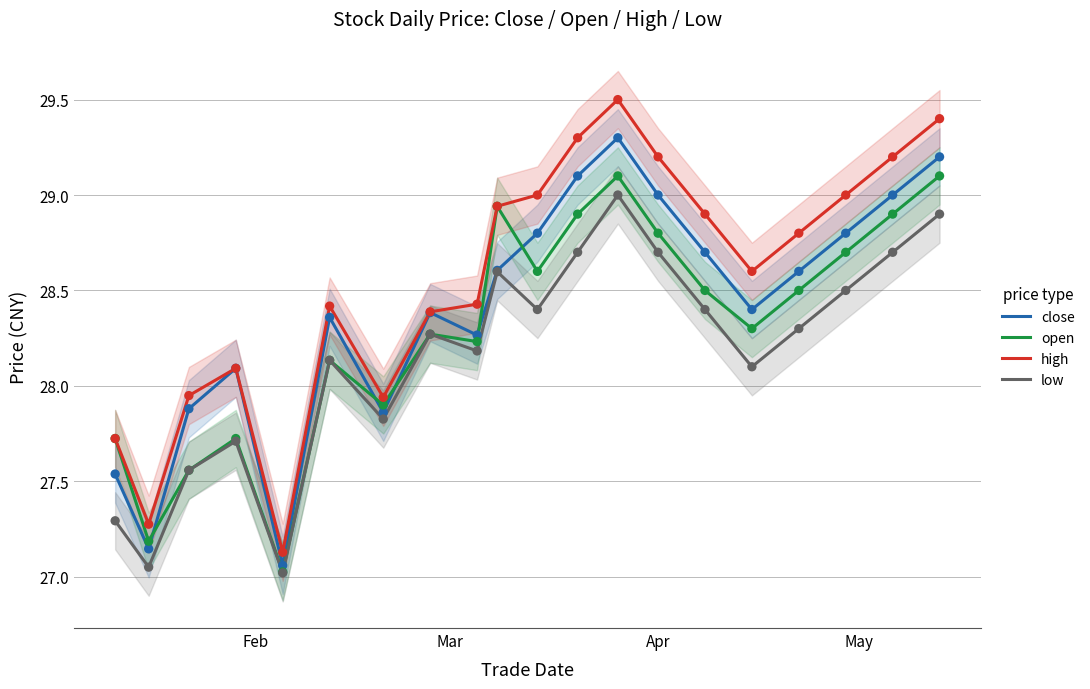

True or false: high and low intersect in this chart.

False